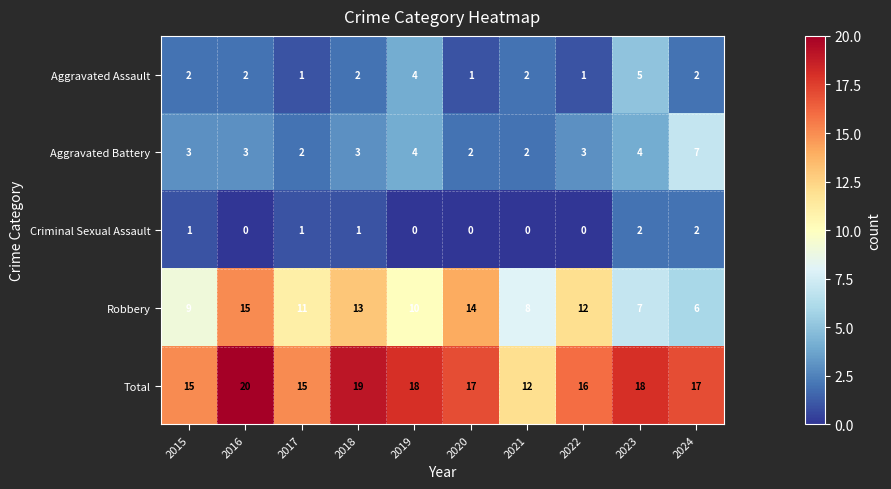

What is the difference between the maximum and minimum values in the Robbery series?

9